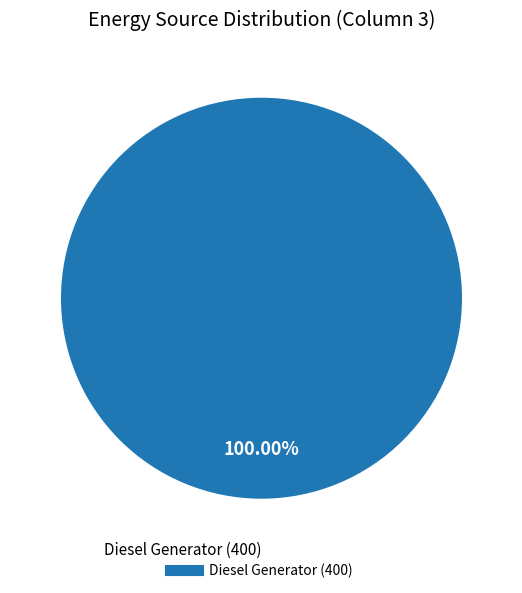

Does any single category account for the majority?

Yes